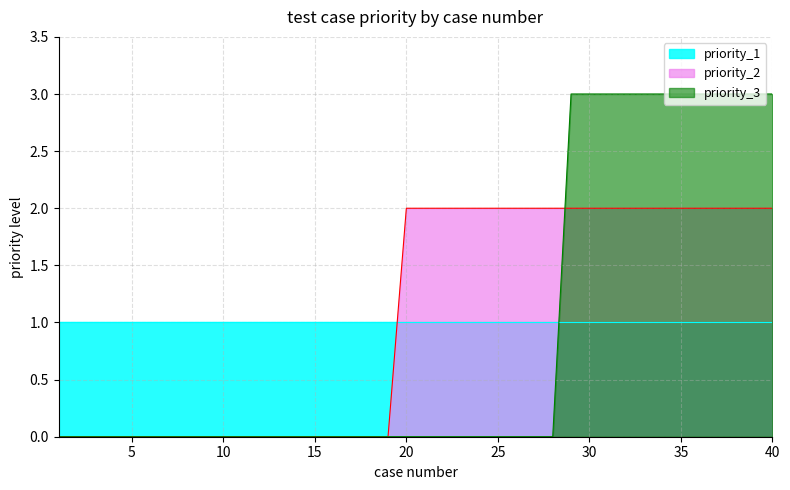

At which label is priority_3 closest to 1?

1